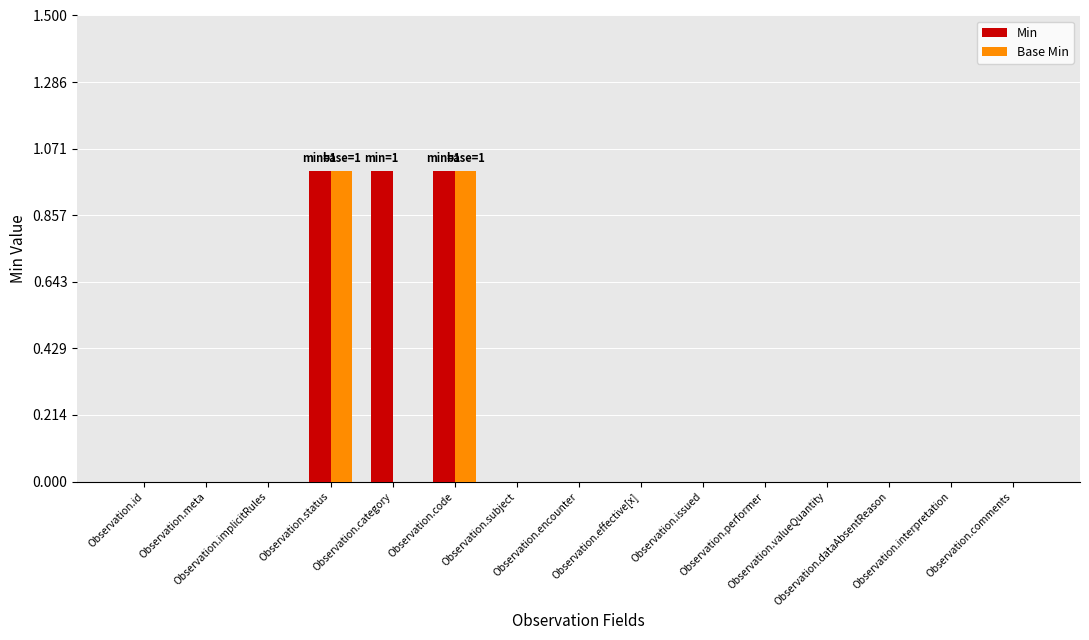

The Min series shows 0 at Observation.category. True or false?

False